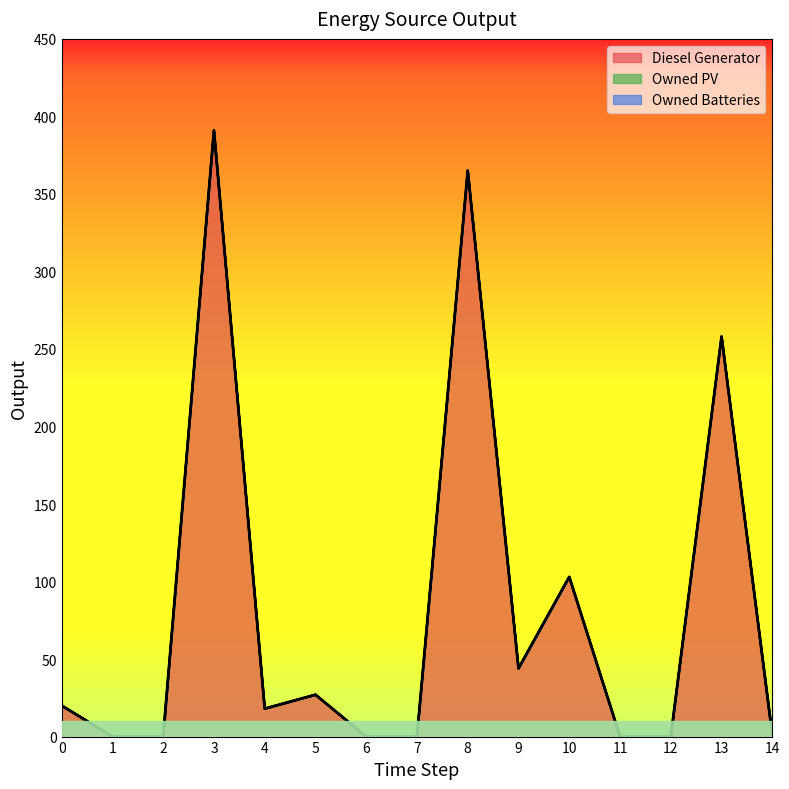

What are all the series names shown in the legend?

Diesel Generator, Owned PV, Owned Batteries